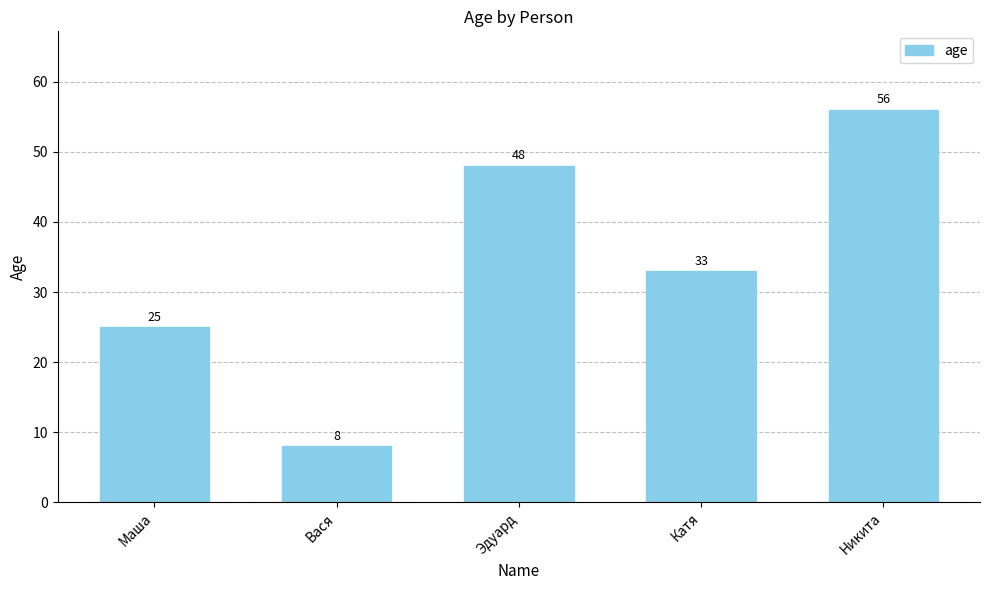

What is the difference between the second highest and second lowest values?

23